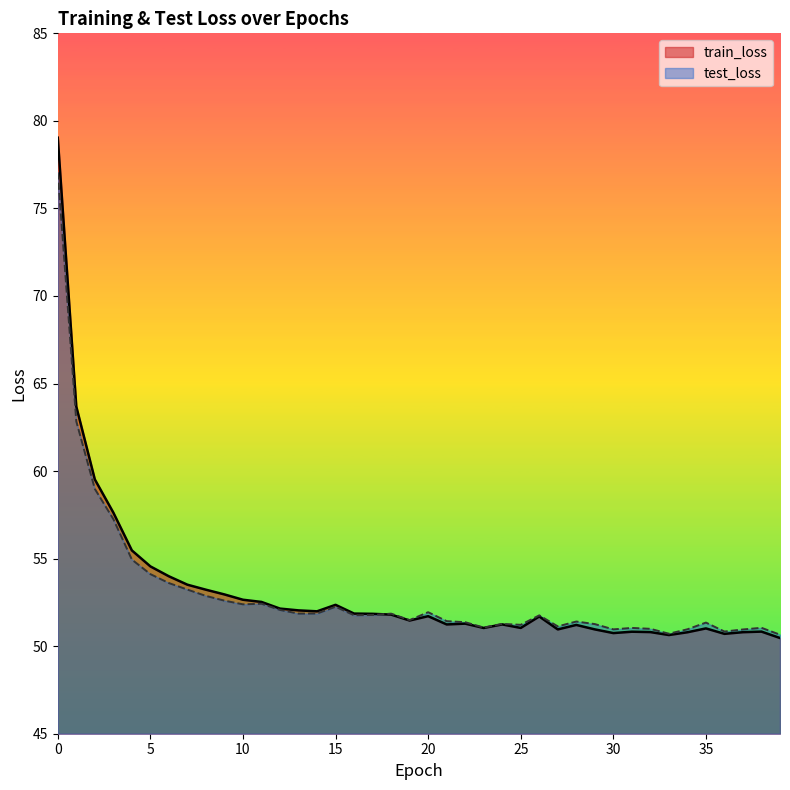

Between 35 and 26, which is larger?

26